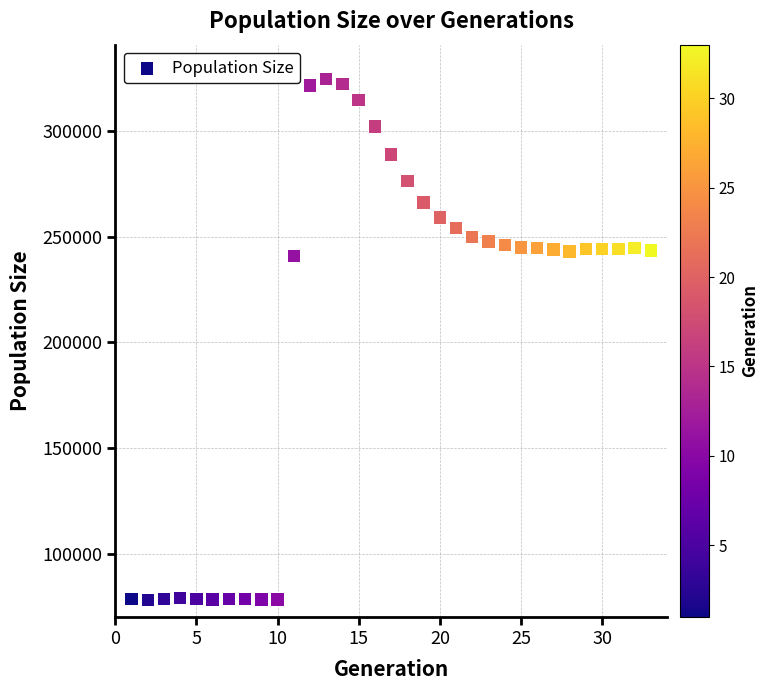

What is the range of Y values (max minus min)?

246445